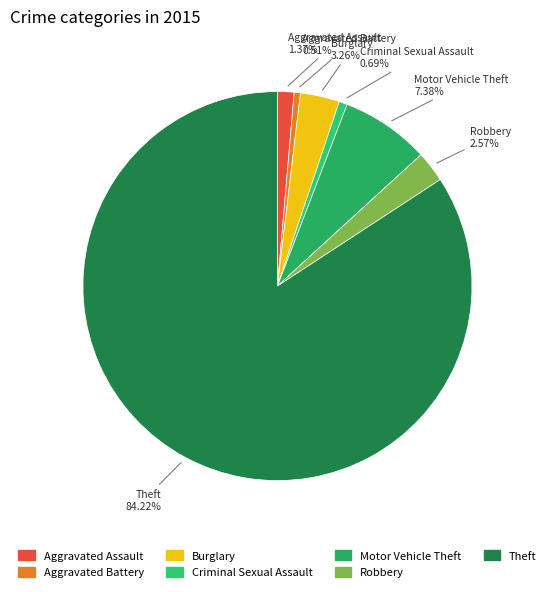

What percentage is the Robbery slice, to the nearest percent?

3%